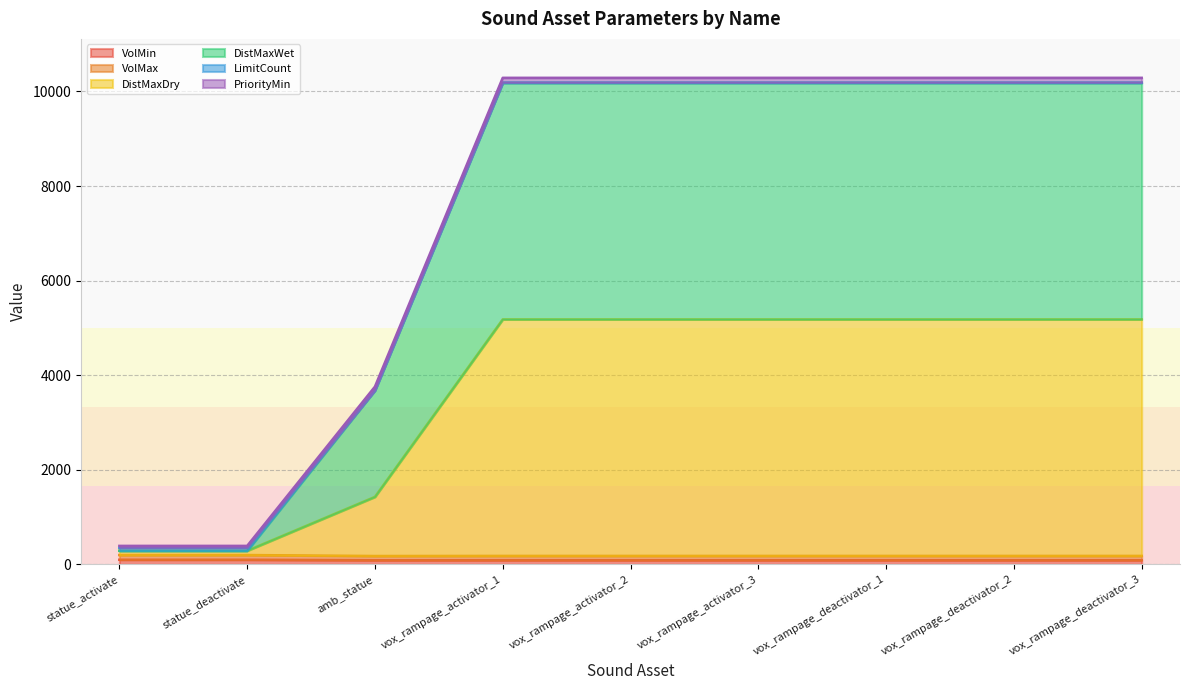

Between vox_rampage_activator_1 and vox_rampage_activator_3, which is larger?

vox_rampage_activator_1